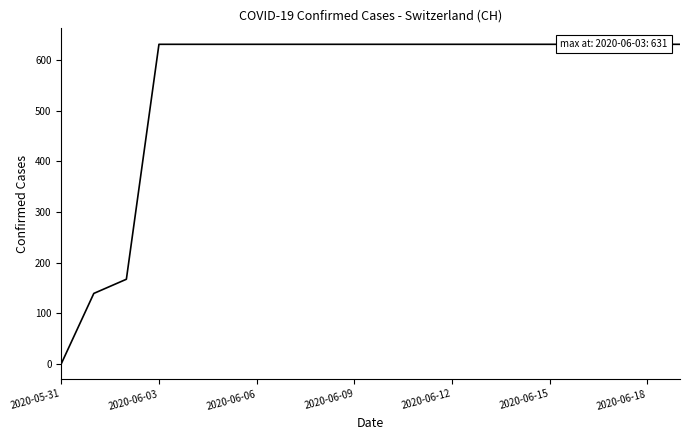

At which category does the chart reach its minimum across all series?

2020-05-31